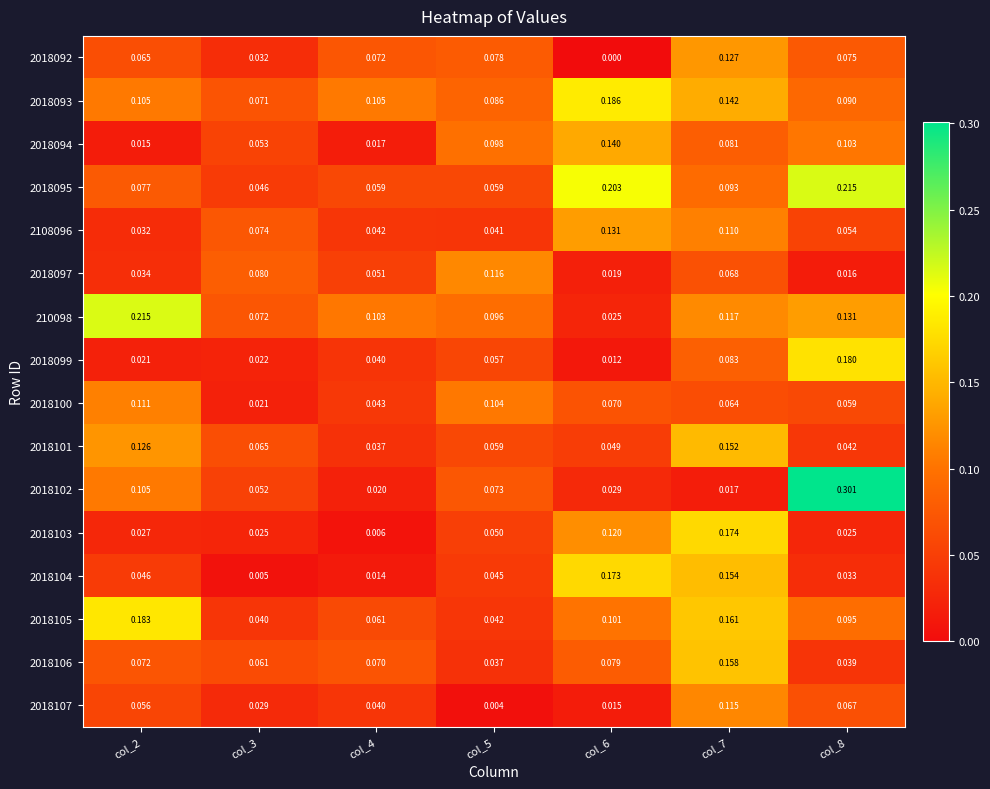

How many values in the 2018092 series exceed 0?

6